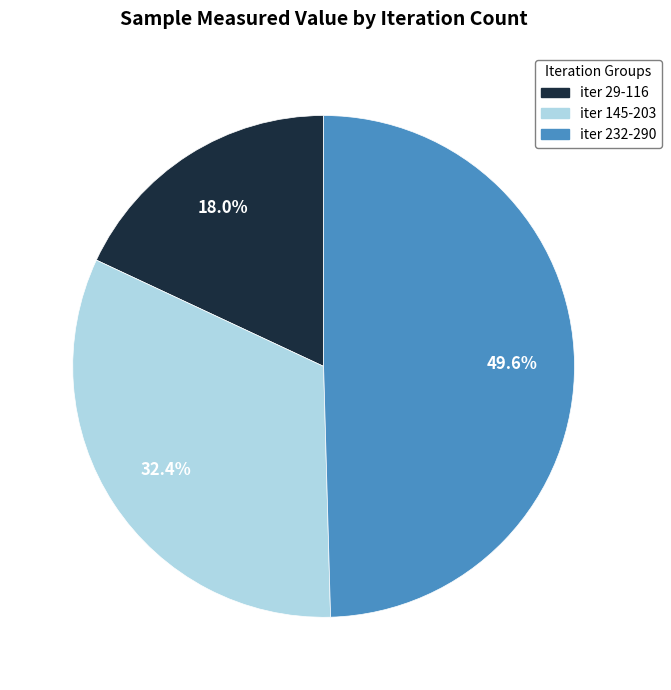

What is the largest slice in the pie chart?

iter 232-290